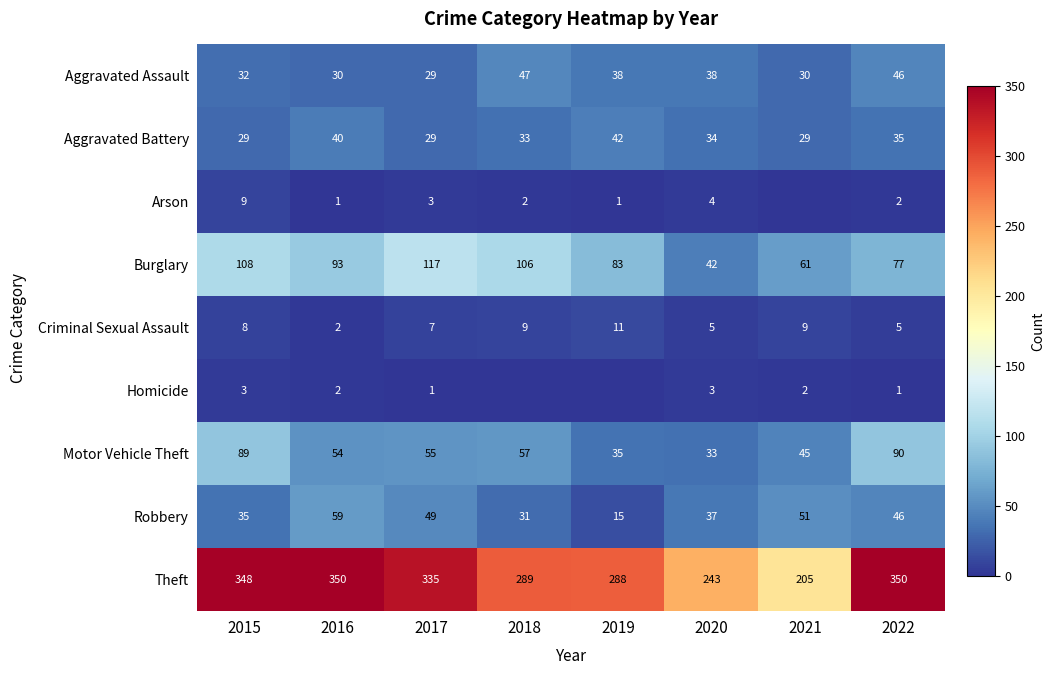

What is the difference between the highest and lowest values at 2017?

334